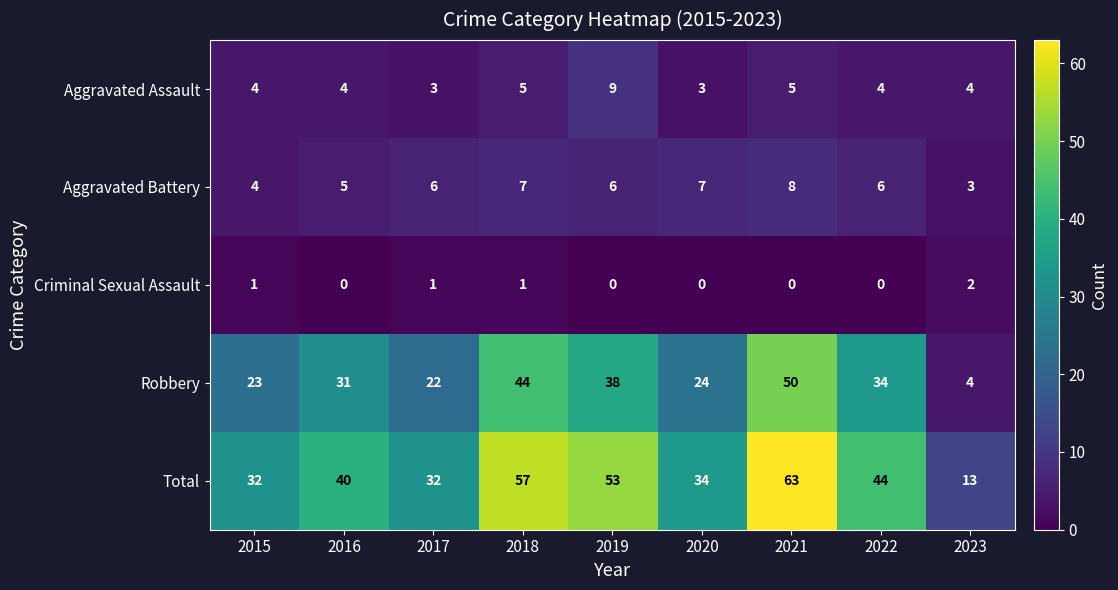

The Aggravated Assault series shows 4 at 2023. True or false?

True